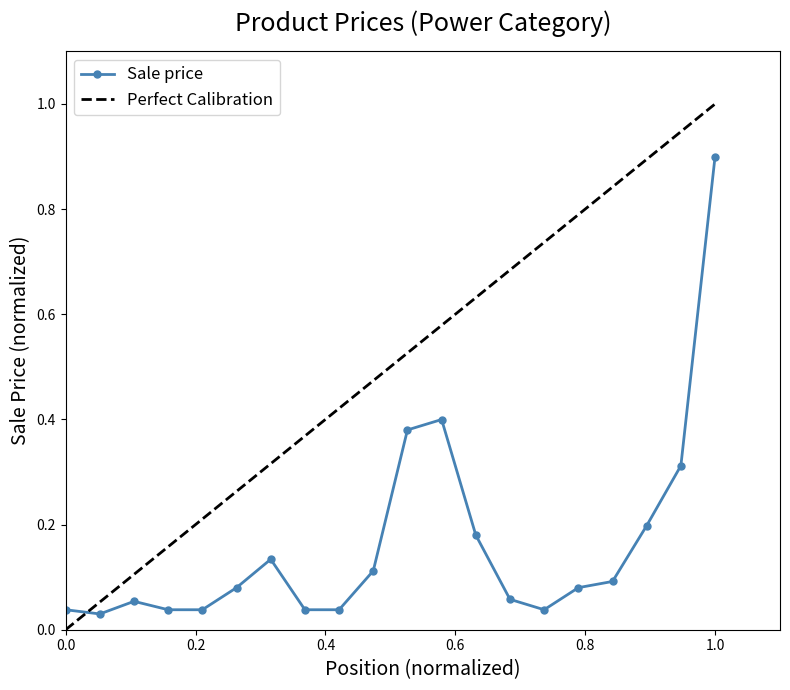

Which category has the highest value in the Sale price series?

1.0